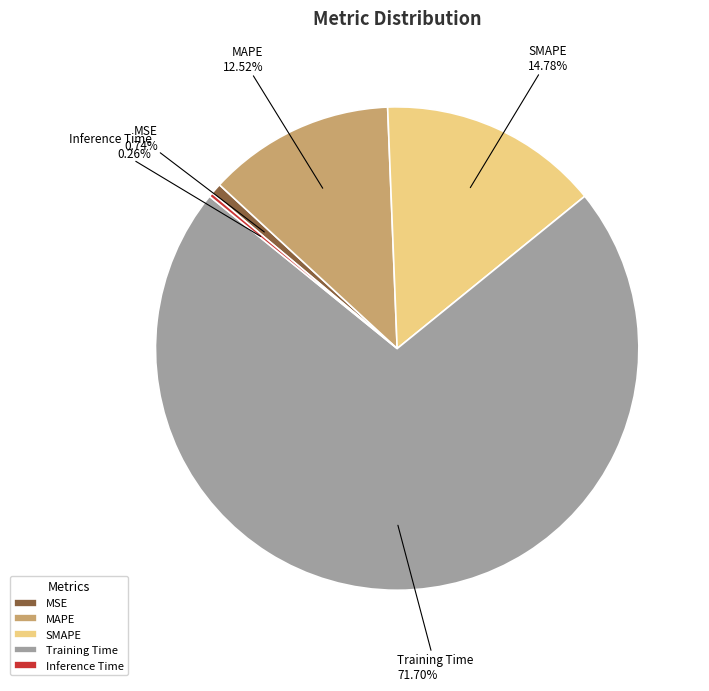

Is it true that SMAPE is 15% of the pie?

True